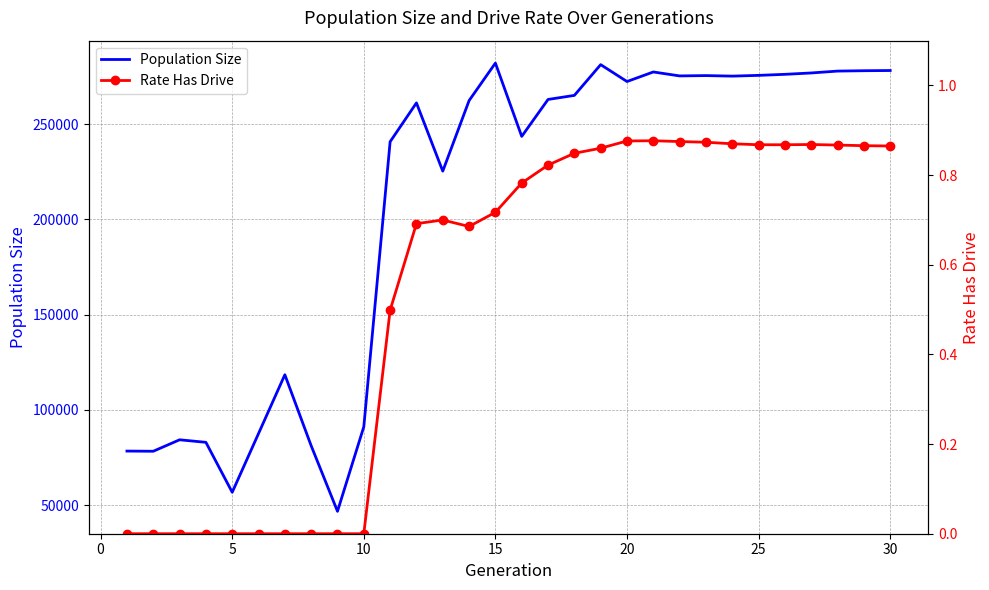

What is the approximate value of Population Size at 10?

91170